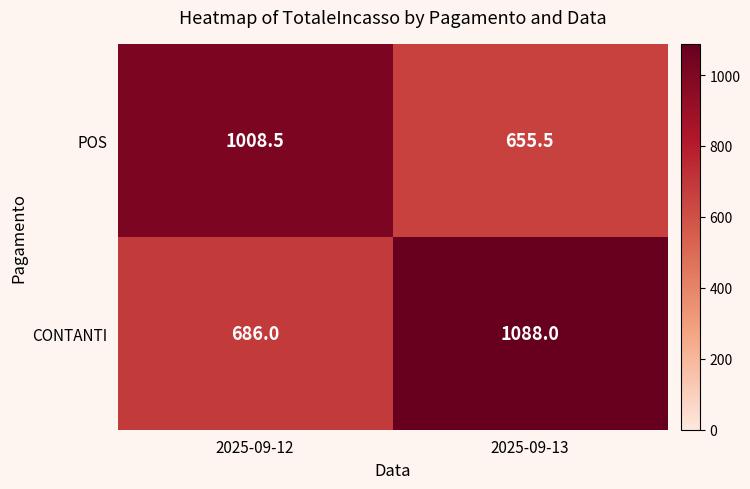

At which category does the chart reach its minimum across all series?

2025-09-13